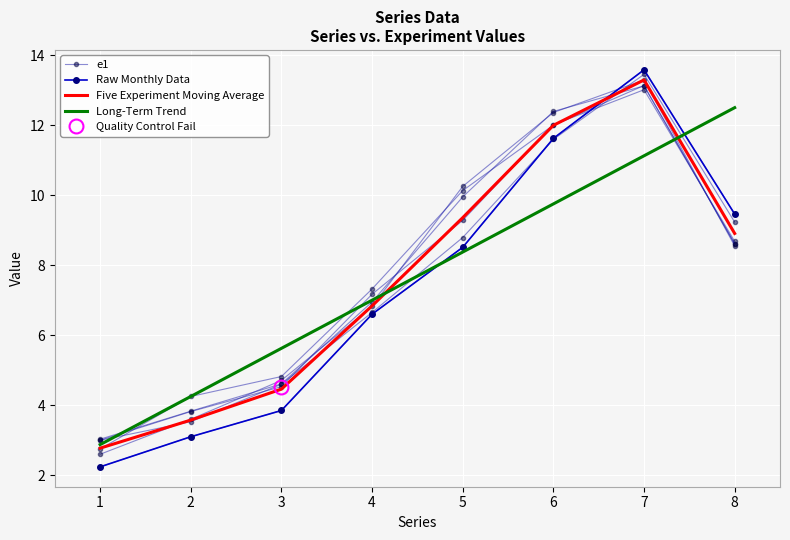

The e1 series shows 6.6 at 4. True or false?

True